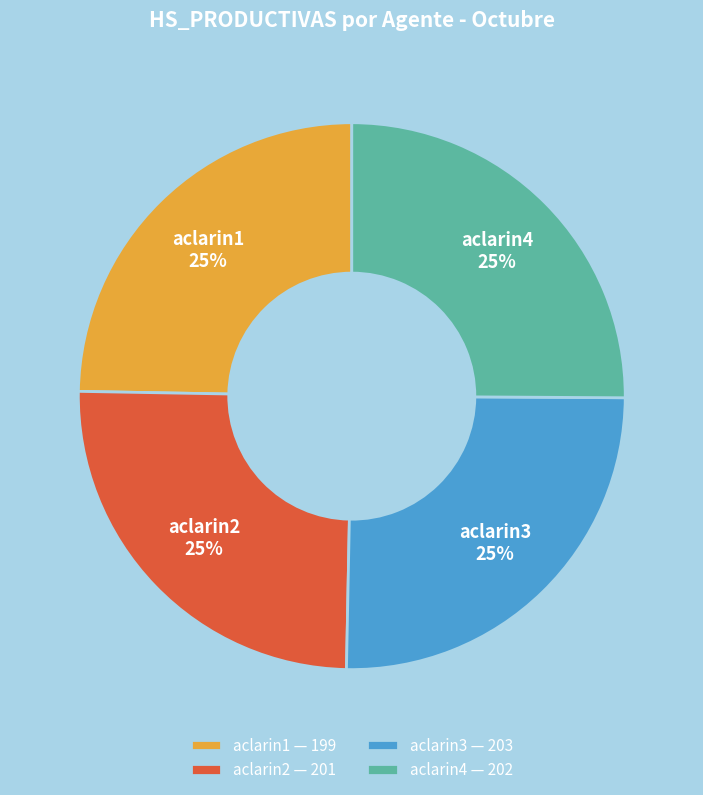

The aclarin1 slice represents 25% of the pie. True or false?

True